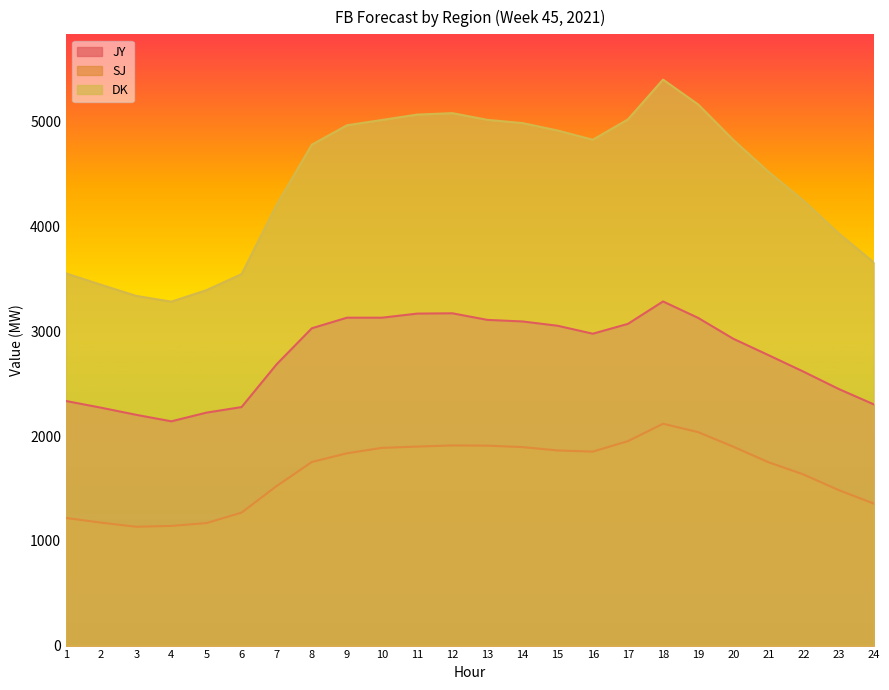

Which category has the highest value in the JY series?

18